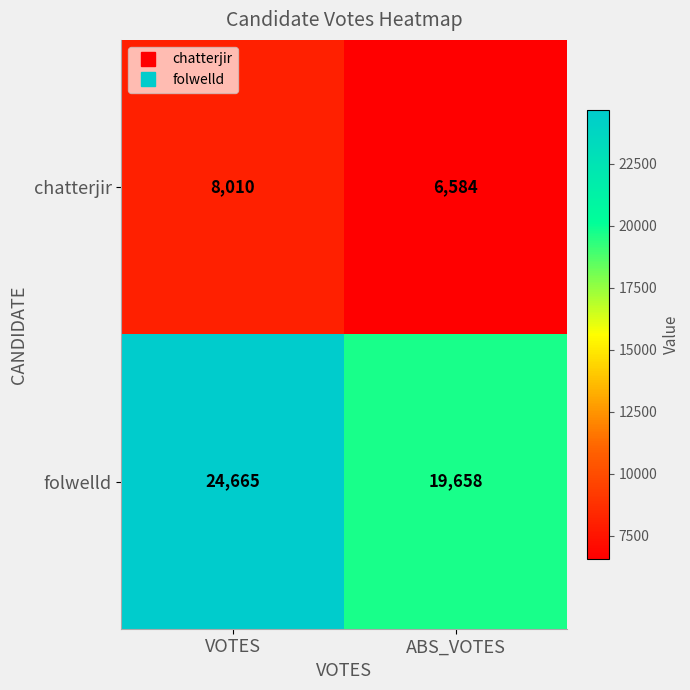

What is the total value across all series at ABS_VOTES?

26242